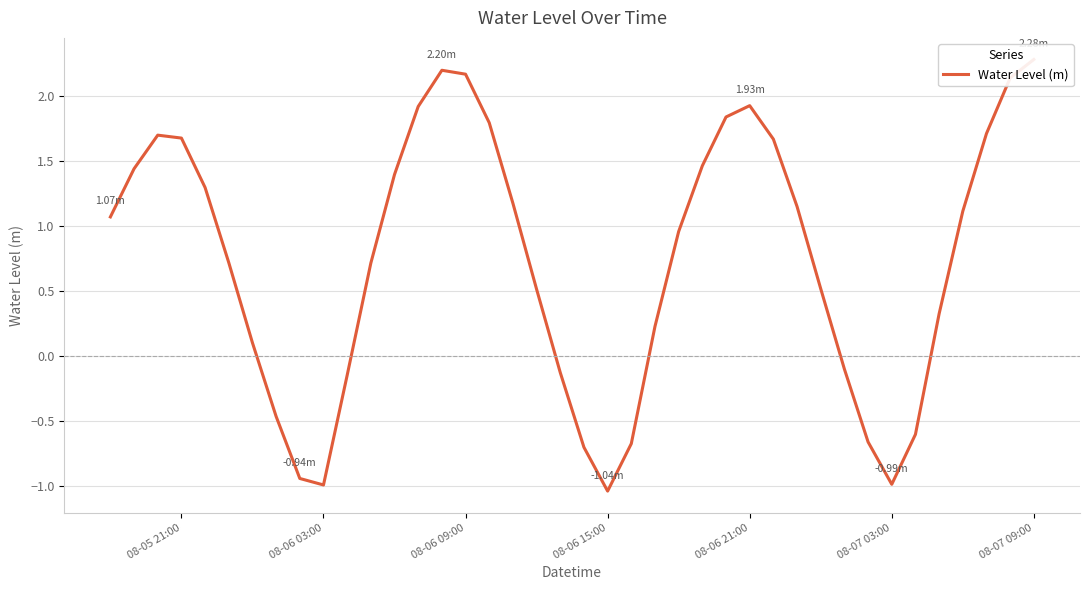

How many interior local peaks (higher than both neighbors) does the data have?

3